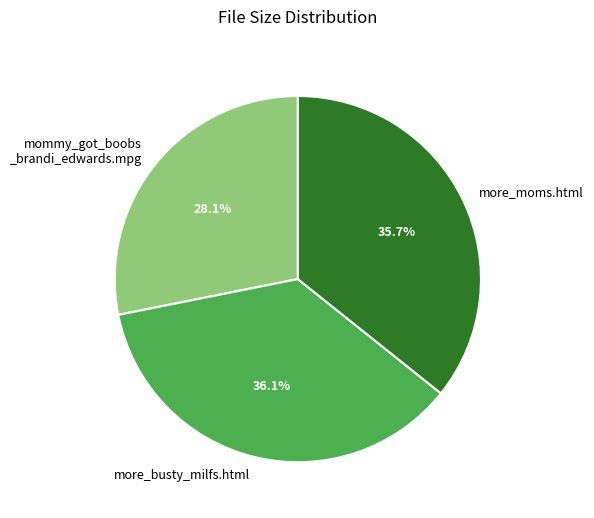

Is there any slice that represents more than half of the pie?

No